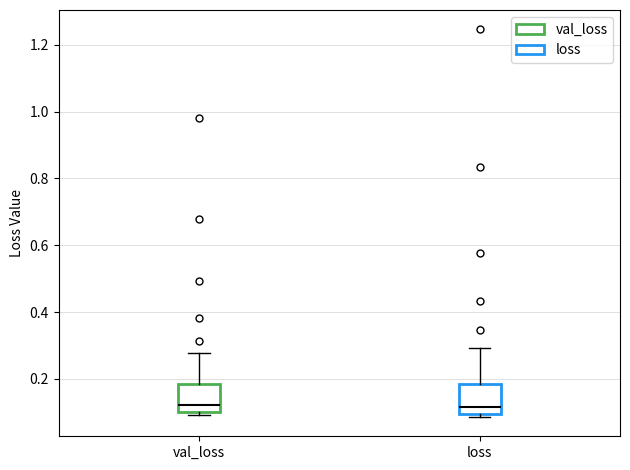

Reading left to right, transcribe this box plot: for each box, give where its median line is, the range the box spans, and where its two whiskers end, as read against the y-axis. The values are not printed on the chart, so give them approximately, as read against the axis.

val_loss: median 0.12, box 0.10 to 0.18, whiskers 0.10 (just below the box's lower edge) to 0.28
loss: median 0.12, box 0.10 to 0.18, whiskers 0.08 to 0.30